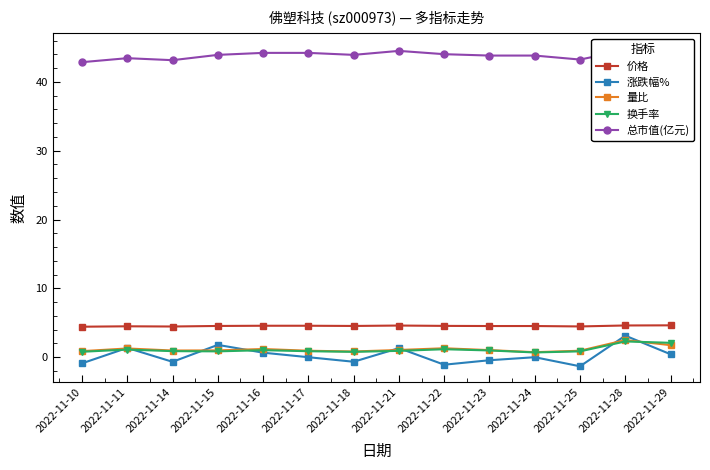

Is it true that 价格 equals 6.4 at 2022-11-21?

False